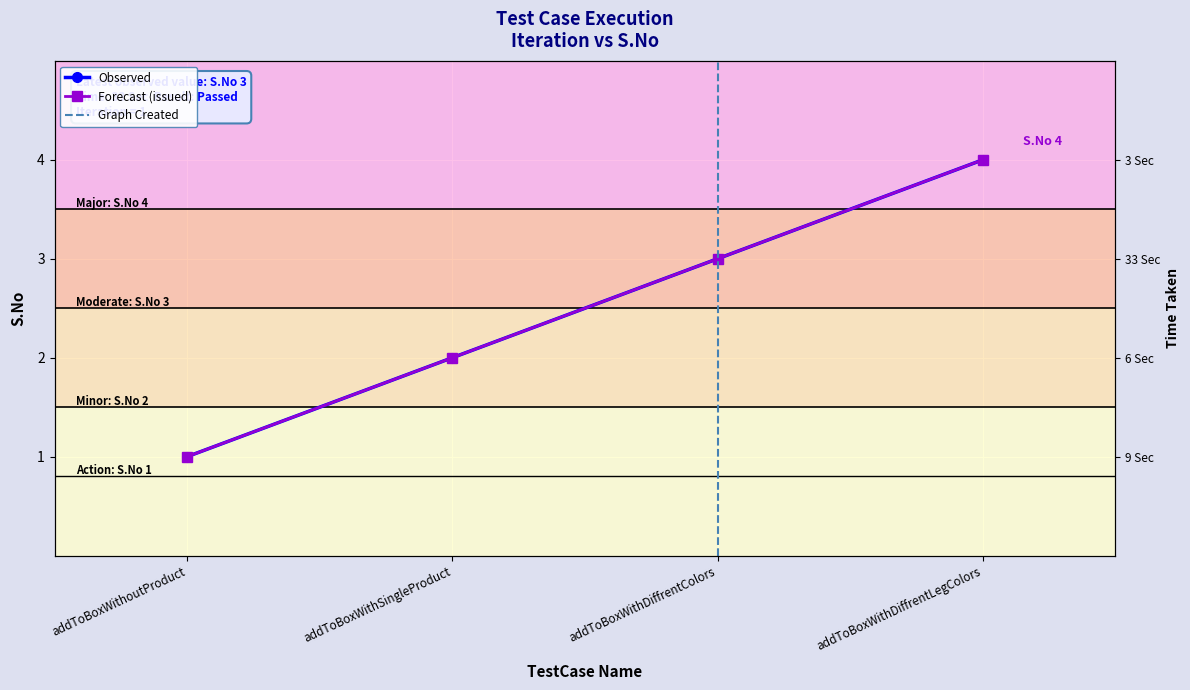

True or false: Forecast and Observed cross at least once.

False